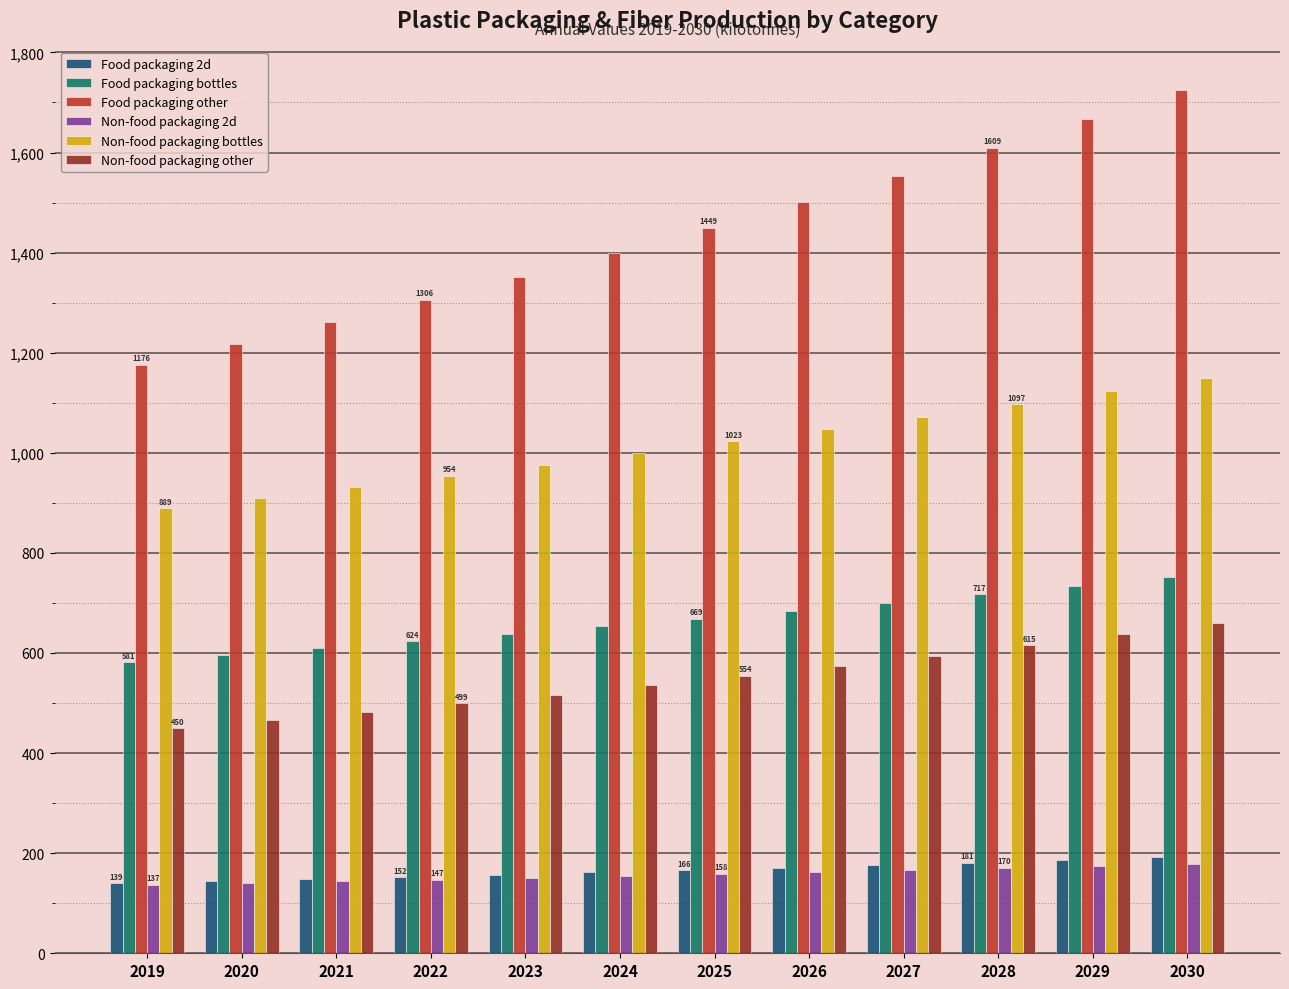

Read the Non-food packaging other value at 2028.

615.3